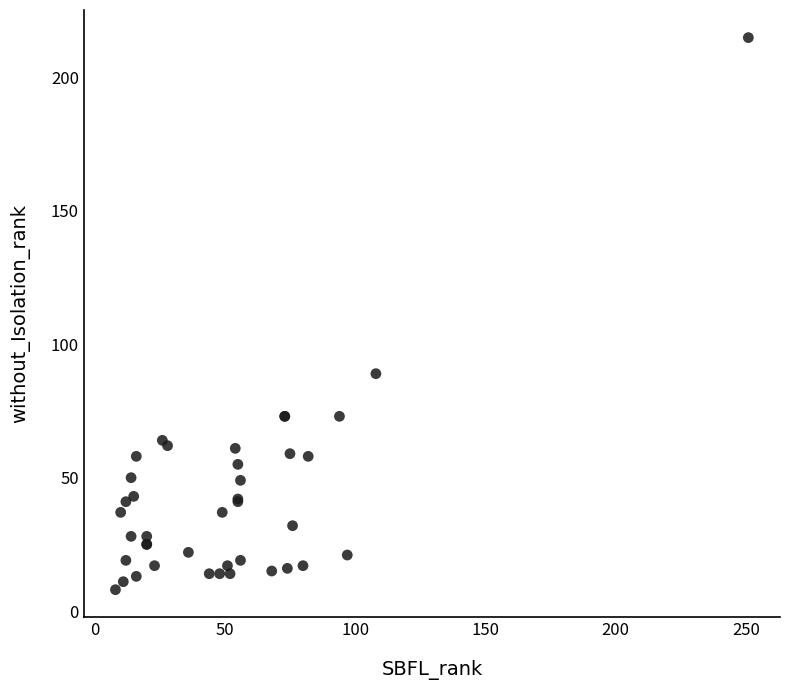

What Y value in the scatter plot is closest to 111?

89